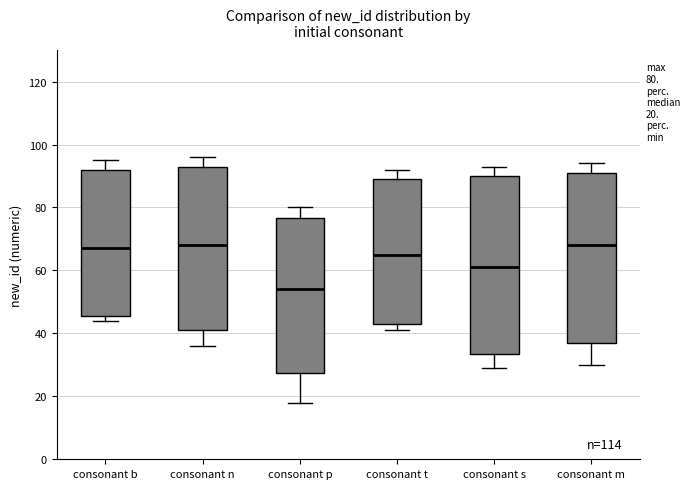

Comparing the boxes themselves (not the whiskers), which one is the tallest?

consonant s